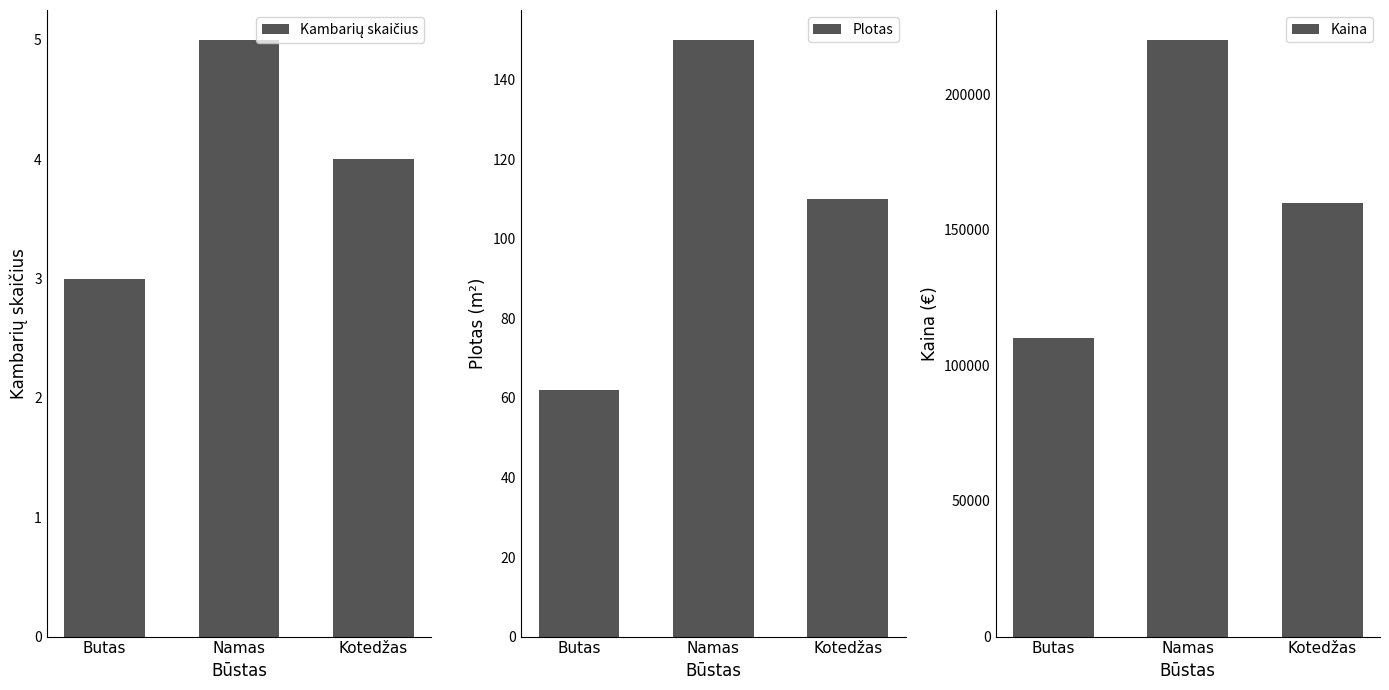

At which label is Kaina closest to 165000?

Kotedžas